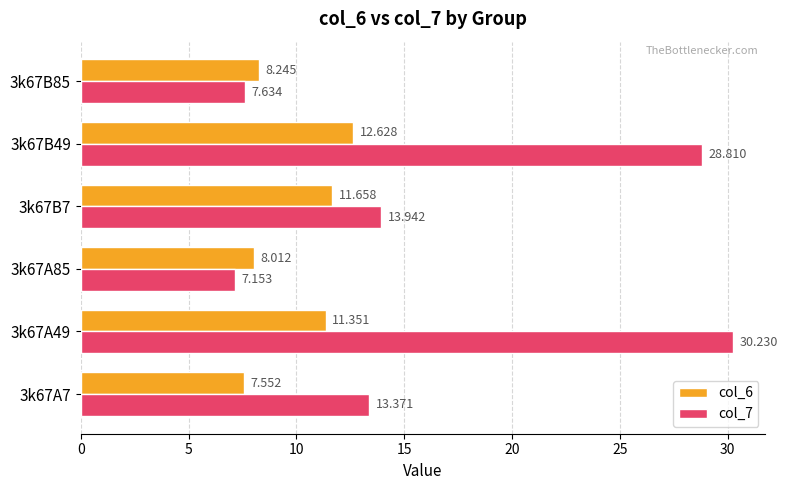

Is the value of col_6 at 3k67A85 greater than the value of col_7 at 3k67B49?

No